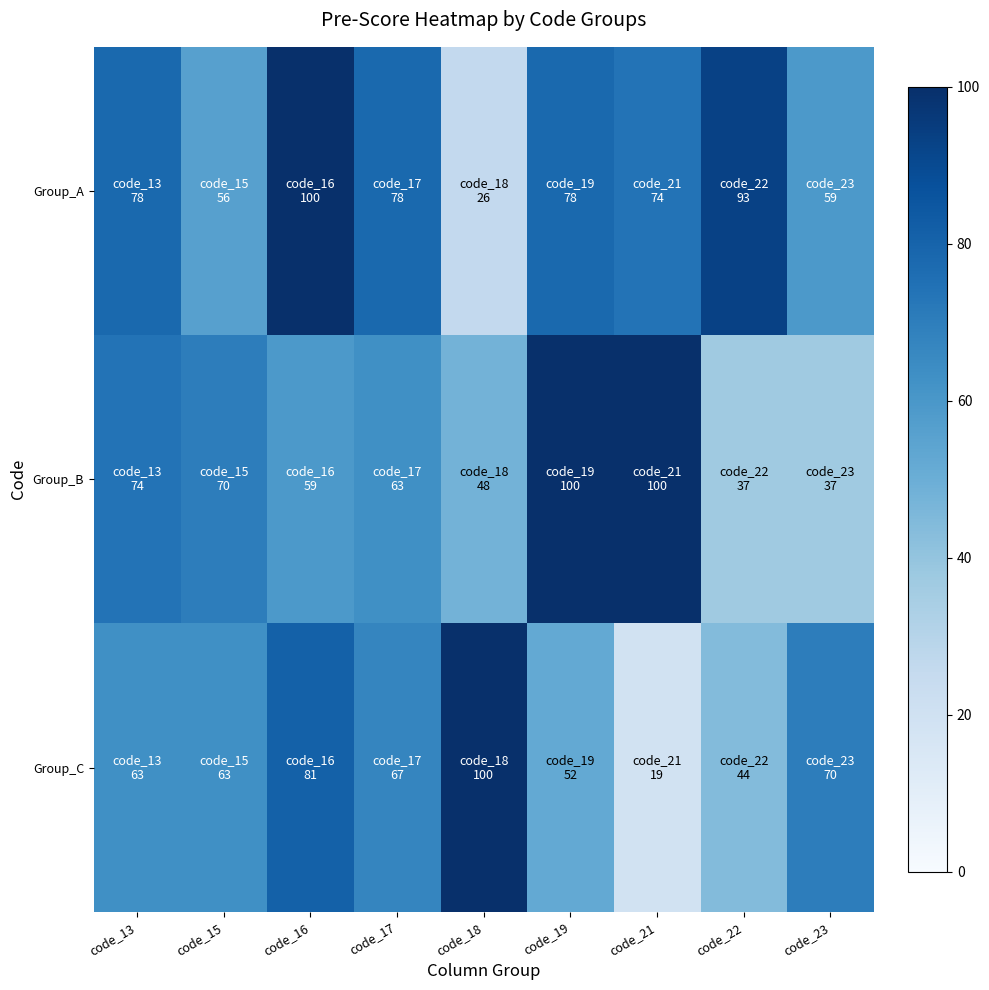

At which category does the chart reach its minimum across all series?

code_21